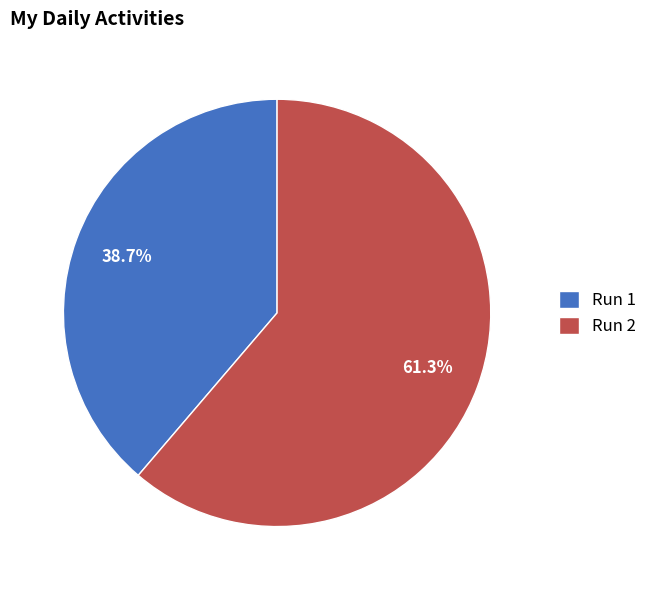

What percentage is the Run 1 slice, to the nearest percent?

39%